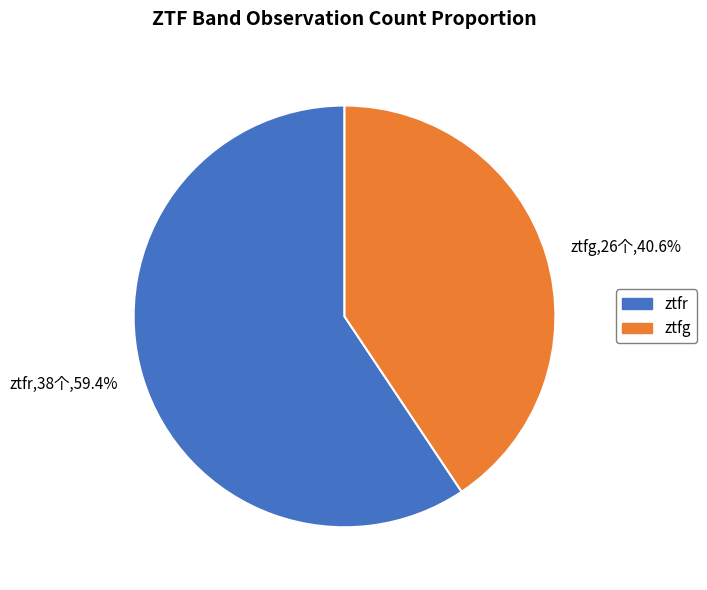

Rank the categories by value from lowest to highest.

ztfg, ztfr